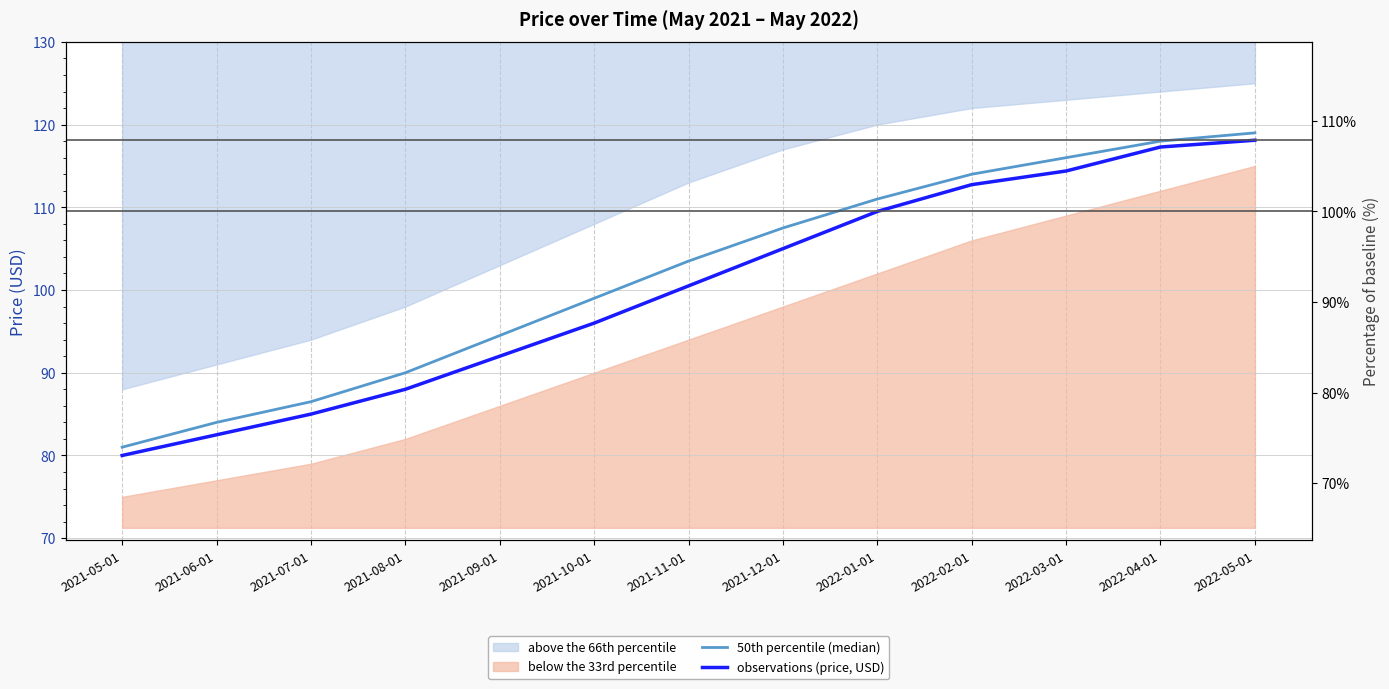

What is the value of the 50th percentile (median) point at the 2nd from the left?

84.0